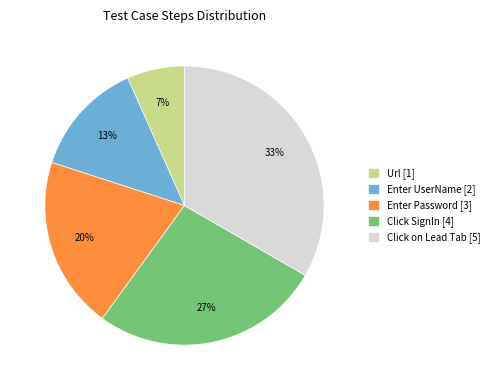

Which slice is the smallest?

Url